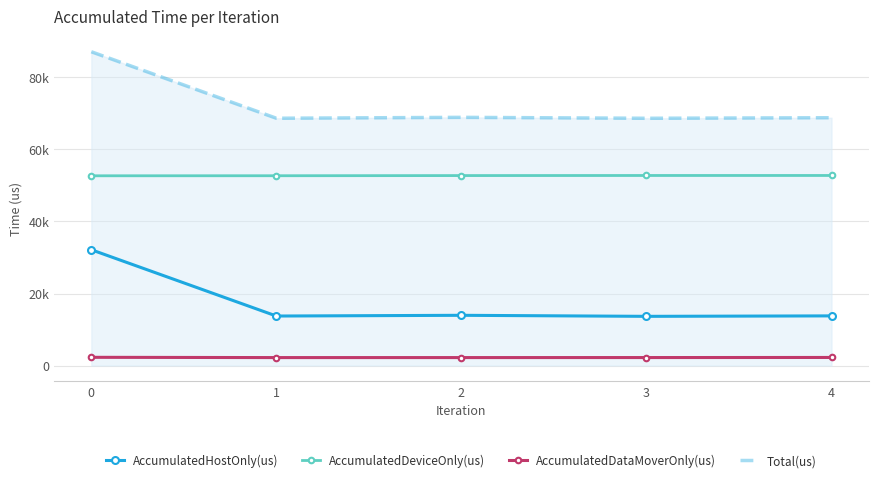

True or false: AccumulatedDataMoverOnly(us) and Total(us) intersect in this chart.

False